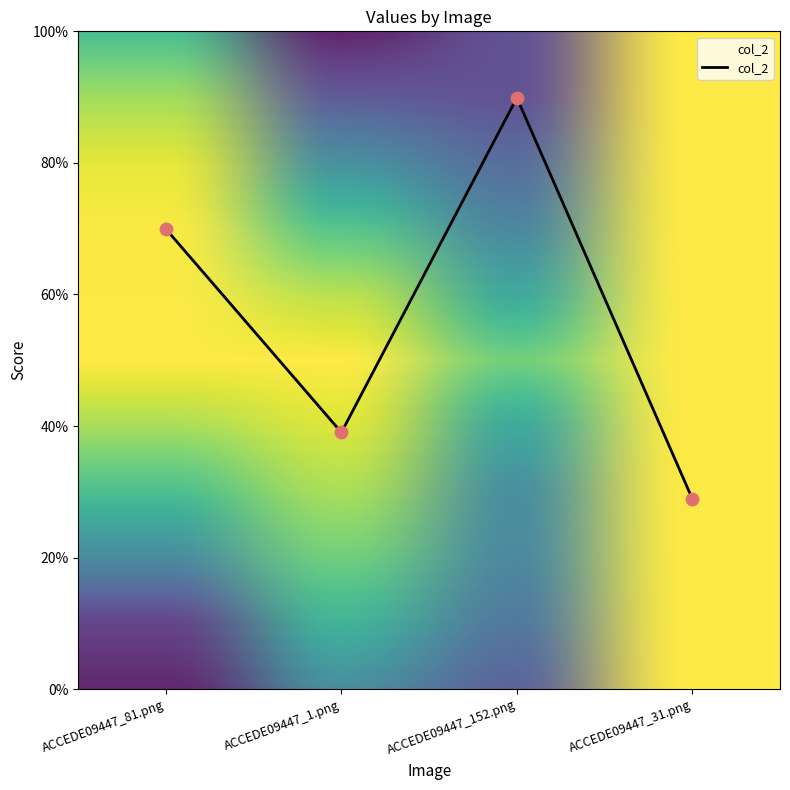

Does the chart have visible grid lines?

No